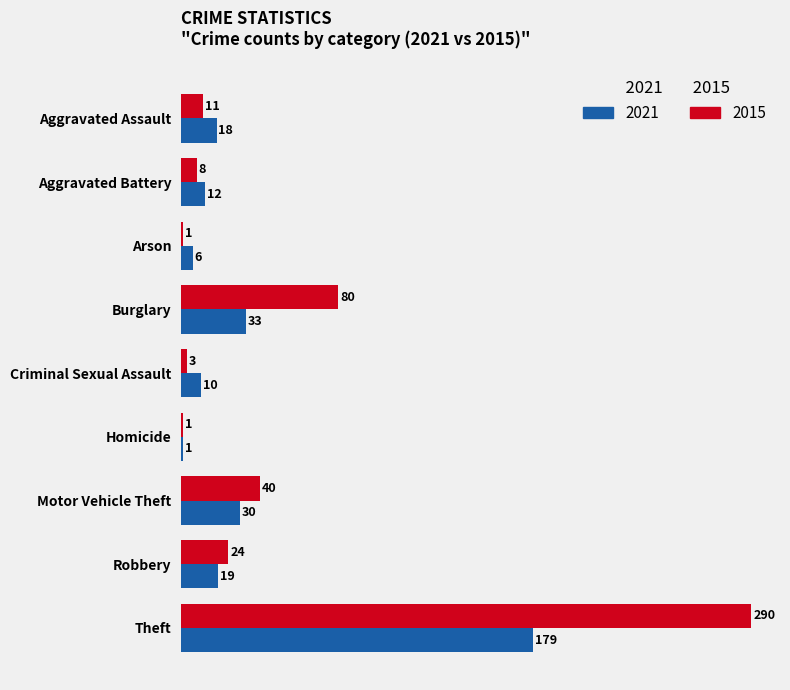

At which label does 2015 reach its peak?

Theft